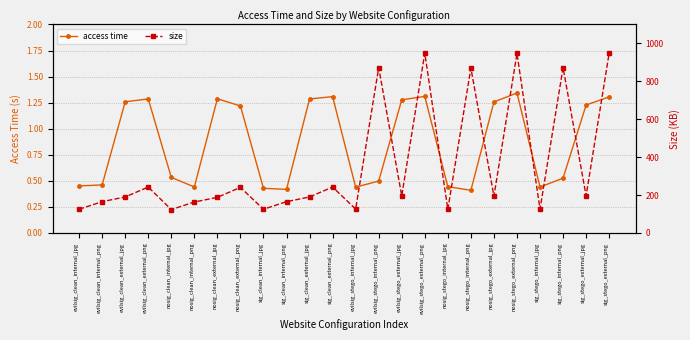

At which category is the sum across all series the highest?

evilsig_stego_external_png